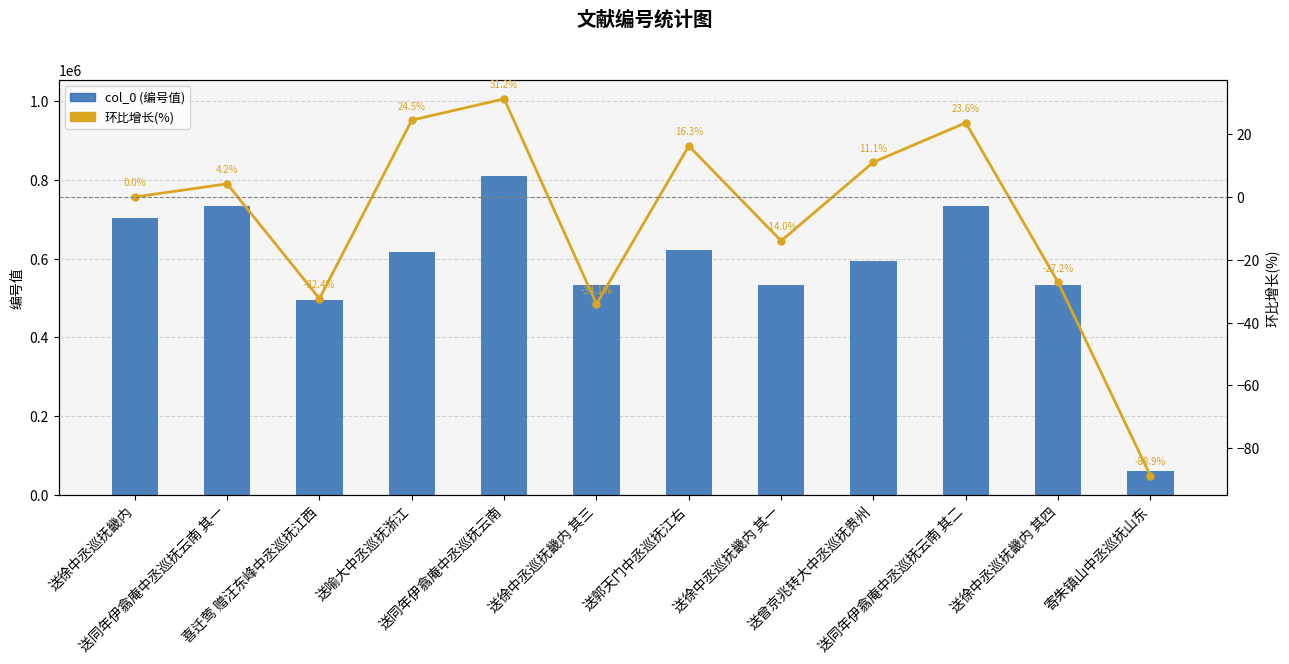

Are the bars horizontal?

No